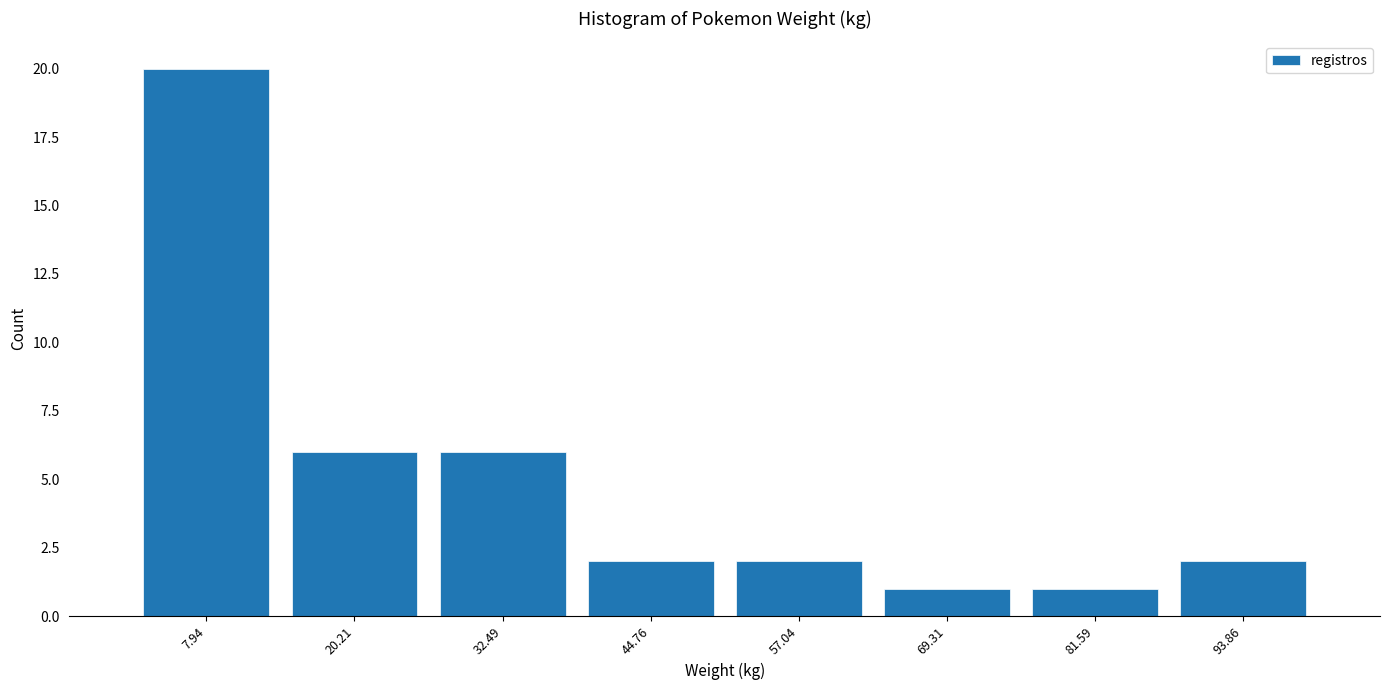

Which range on the x-axis has the tallest bar?

2 to 14